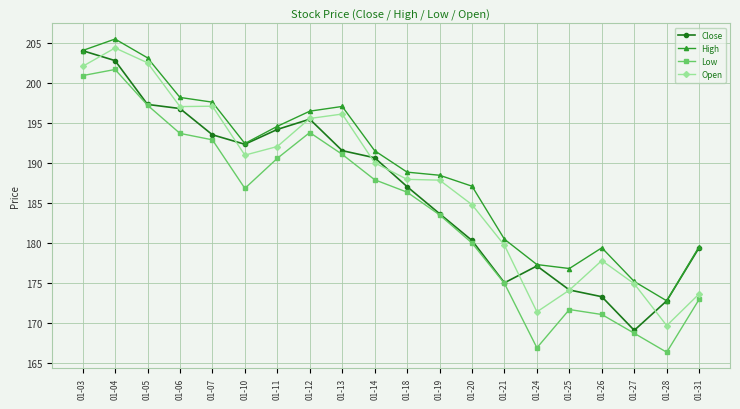

True or false: High has a value of 79.3 at 01-10.

False